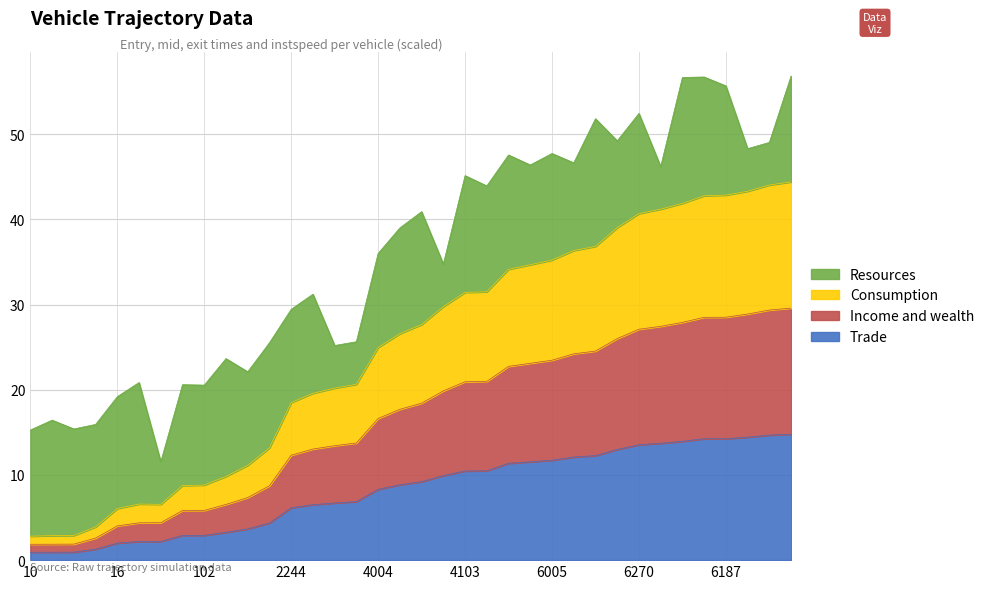

True or false: Consumption and Trade intersect in this chart.

False